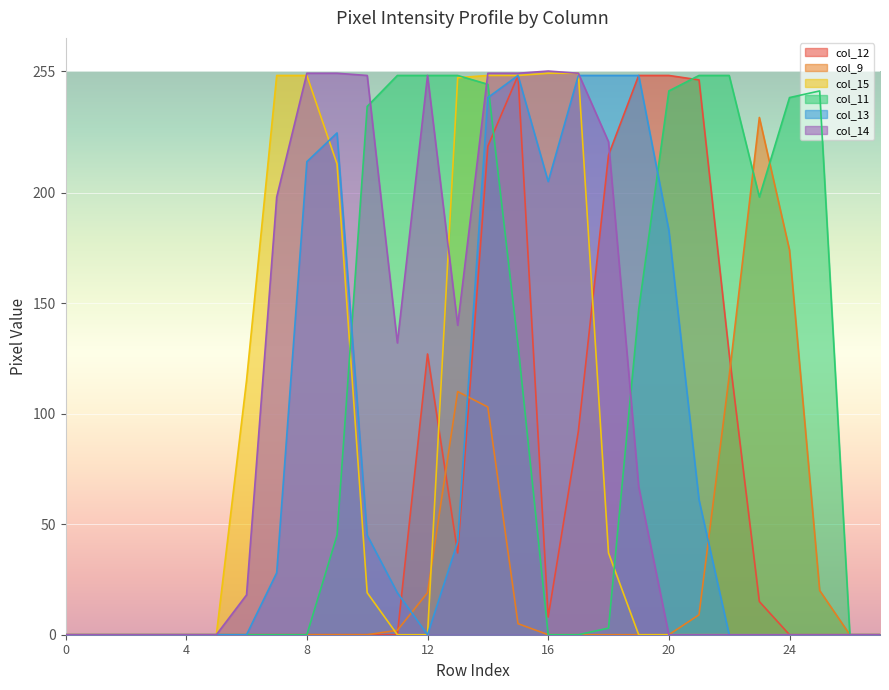

How many interior local valleys does the col_13 series have?

2